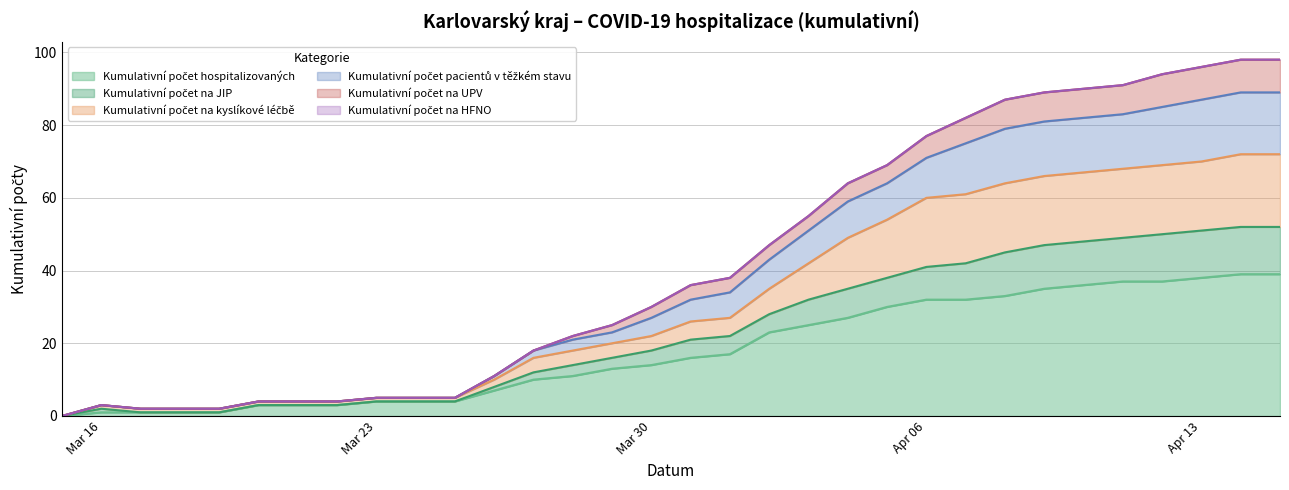

Does the chart have visible grid lines?

Yes